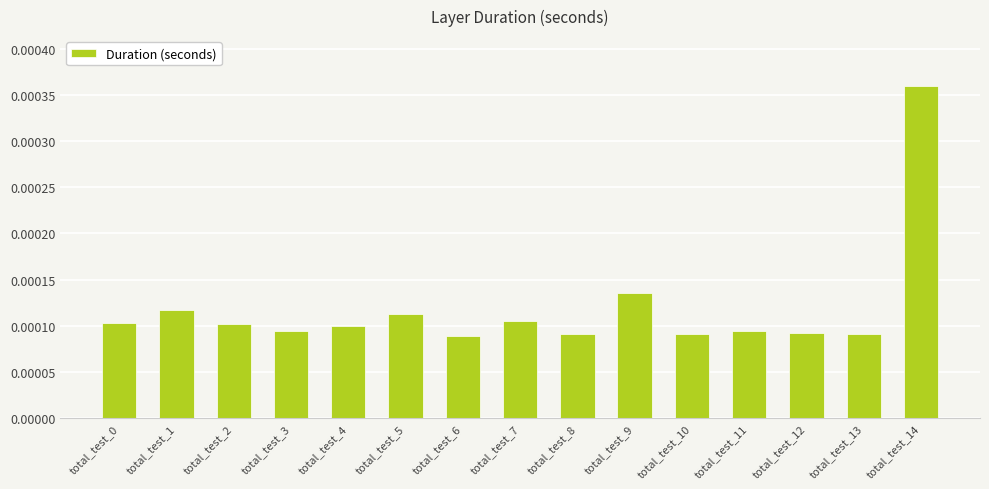

Which has a higher value, total_test_10 or total_test_7?

total_test_7